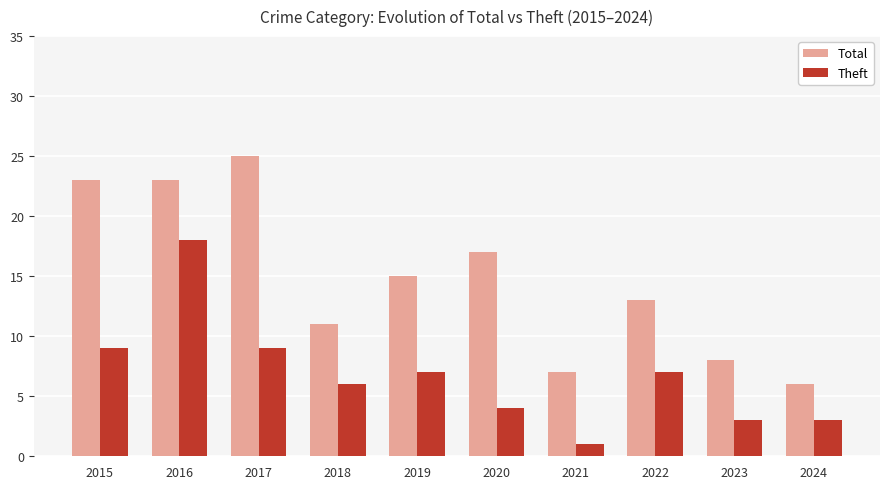

How many bars are there in total?

20